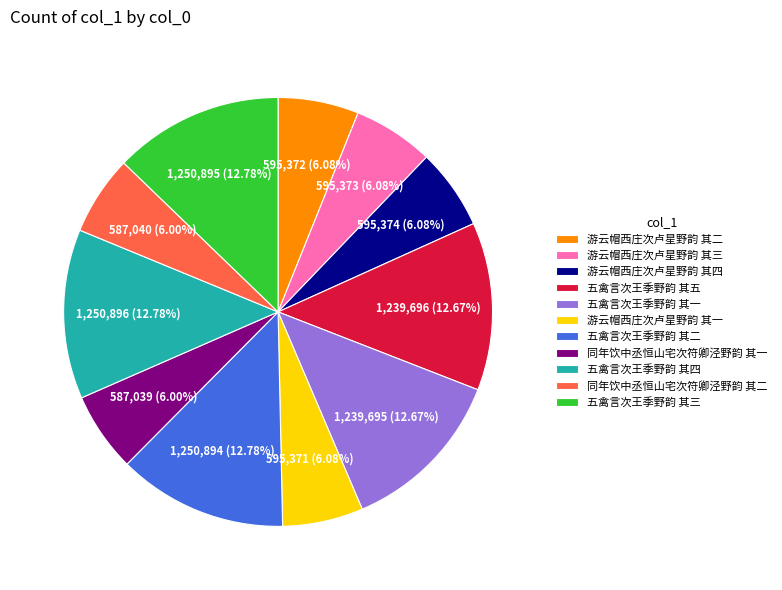

How many segments does this pie chart have?

11